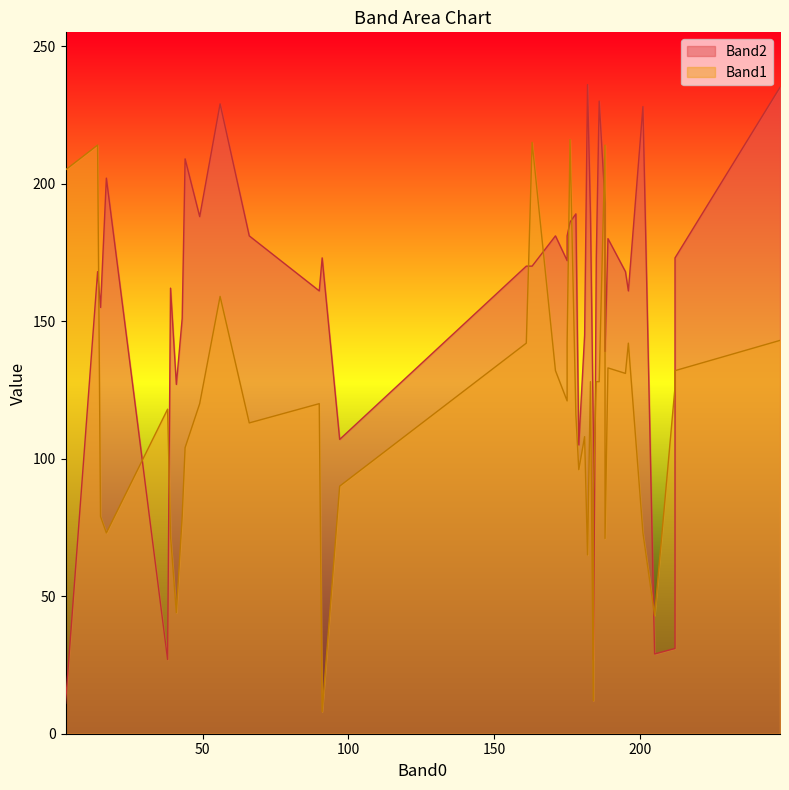

Which has a higher value, 175 or 91?

175